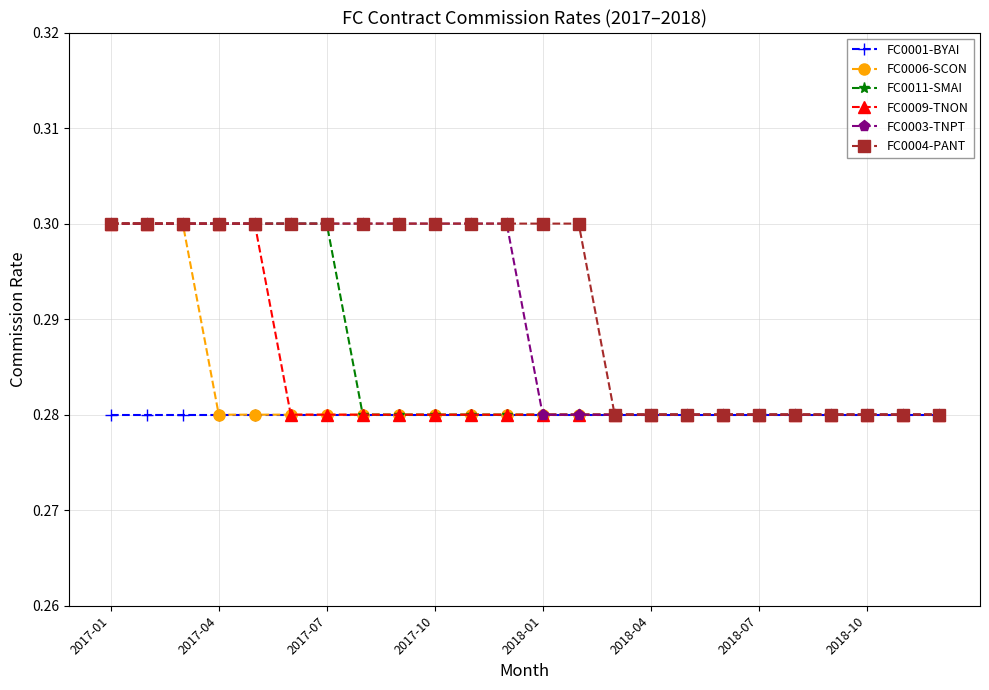

How many lines are shown in the chart?

6